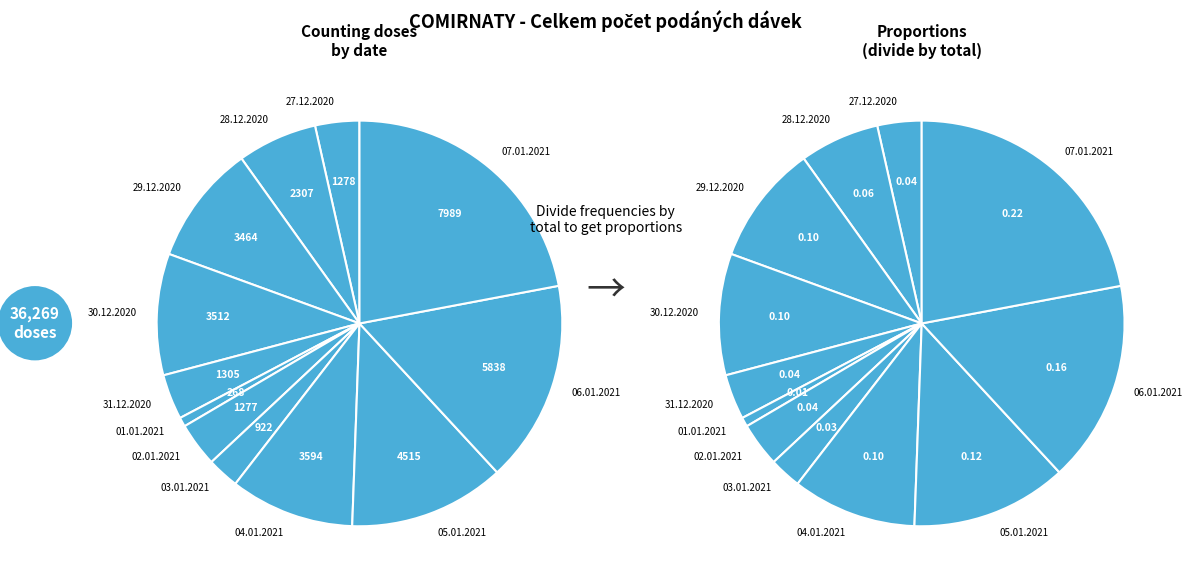

How many slices are in this pie chart?

12